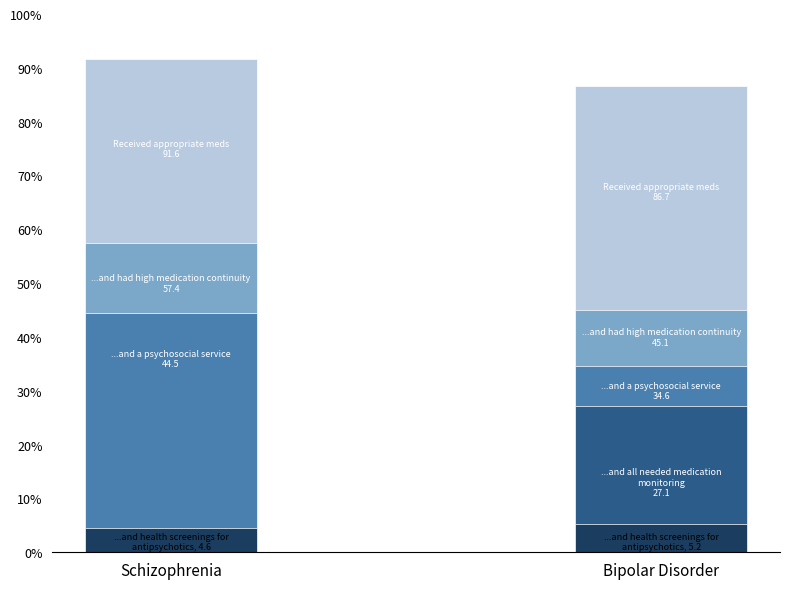

What are all the series names shown in the legend?

Received appropriate meds, ...and had high medication continuity, ...and a psychosocial service, ...and all needed medication monitoring, ...and health screenings for antipsychotics